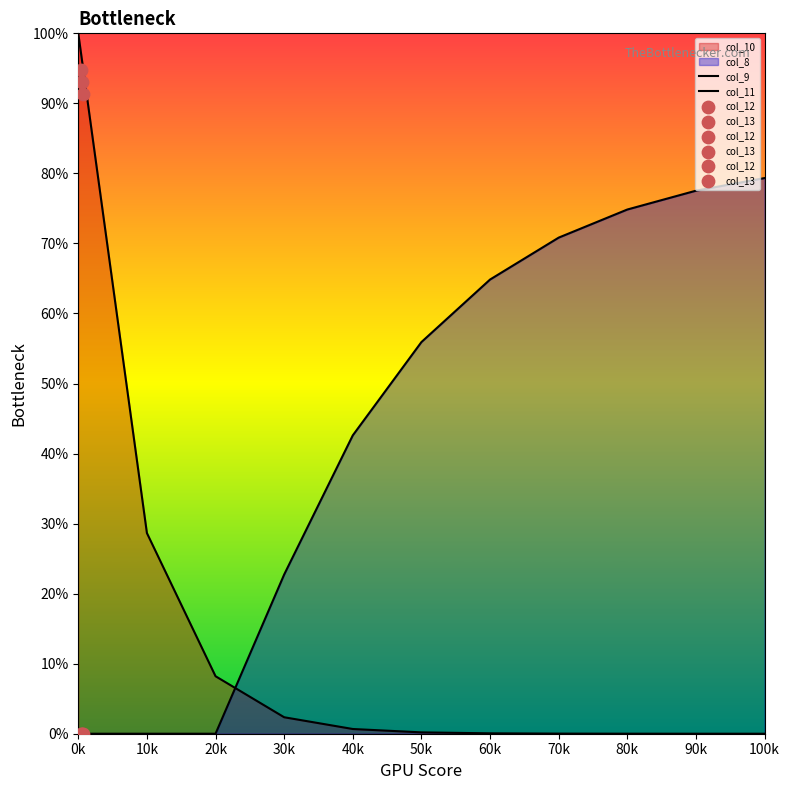

At how many categories does at least one series exceed 80?

1